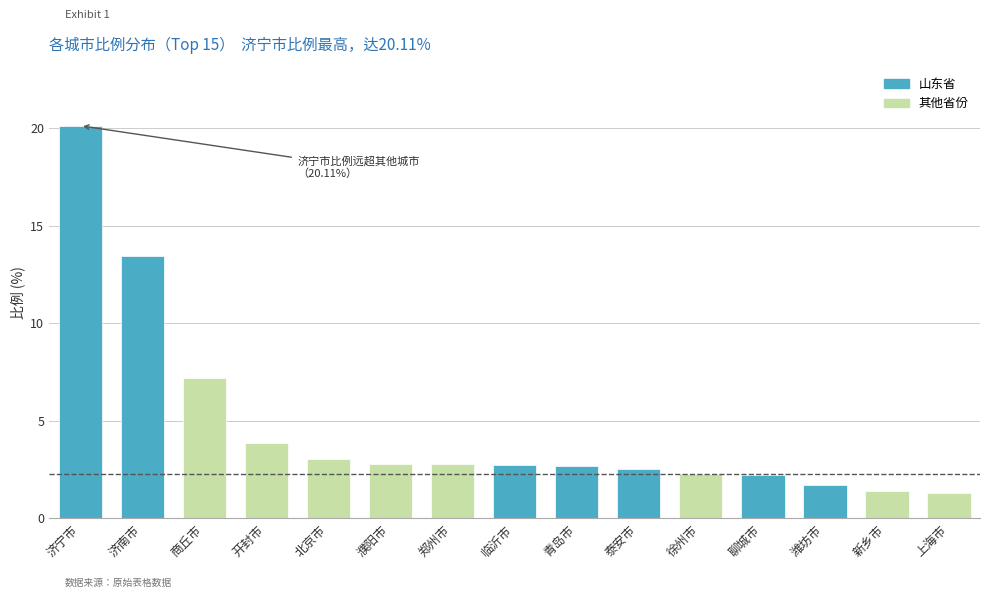

What position from the left is 郑州市?

7